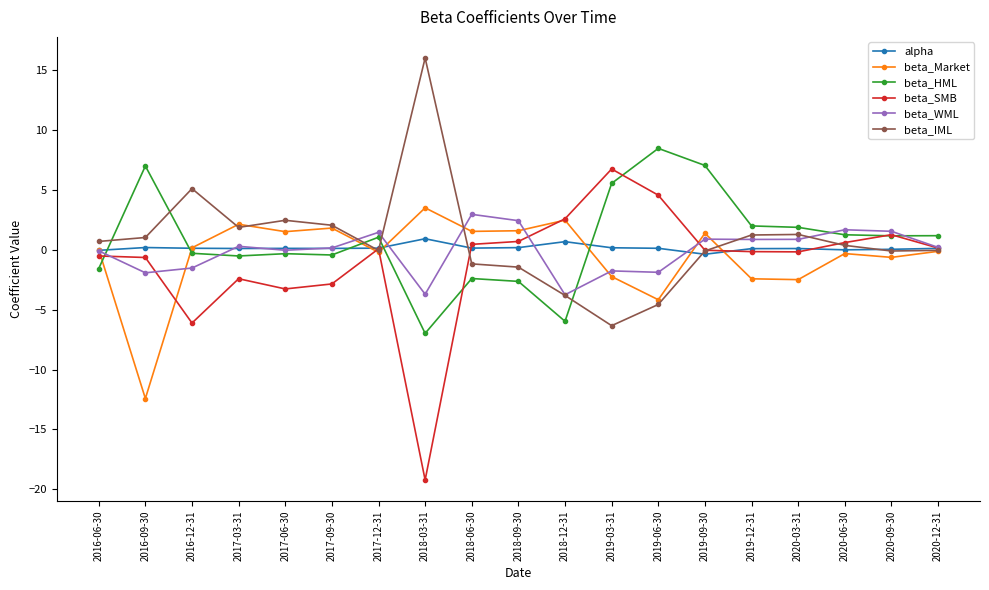

What is the difference between the beta_SMB values at 2019-06-30 and 2019-09-30?

4.6